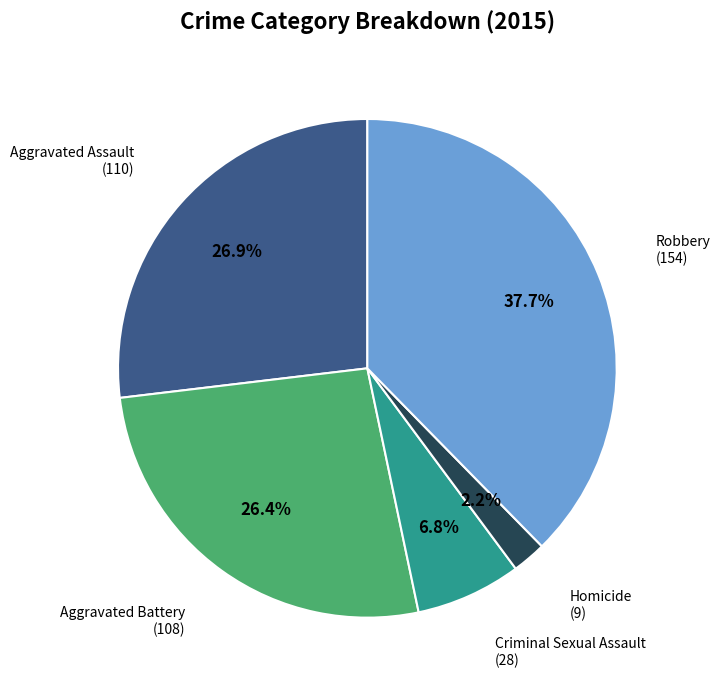

How many slices are in this pie chart?

5